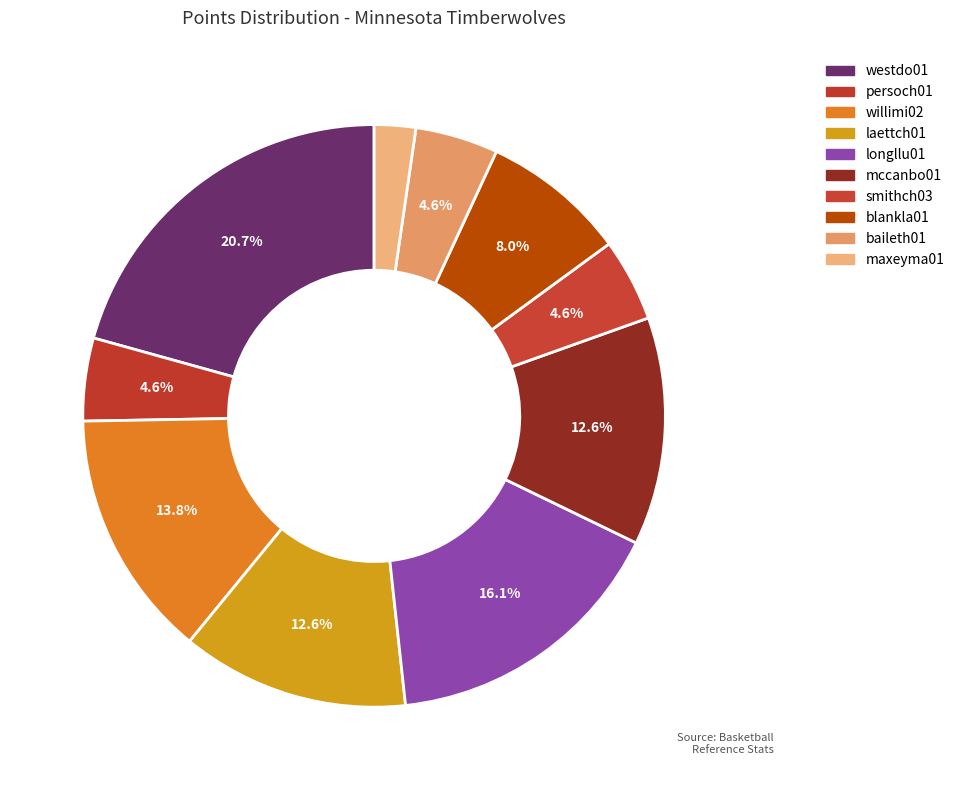

How many segments does this pie chart have?

10